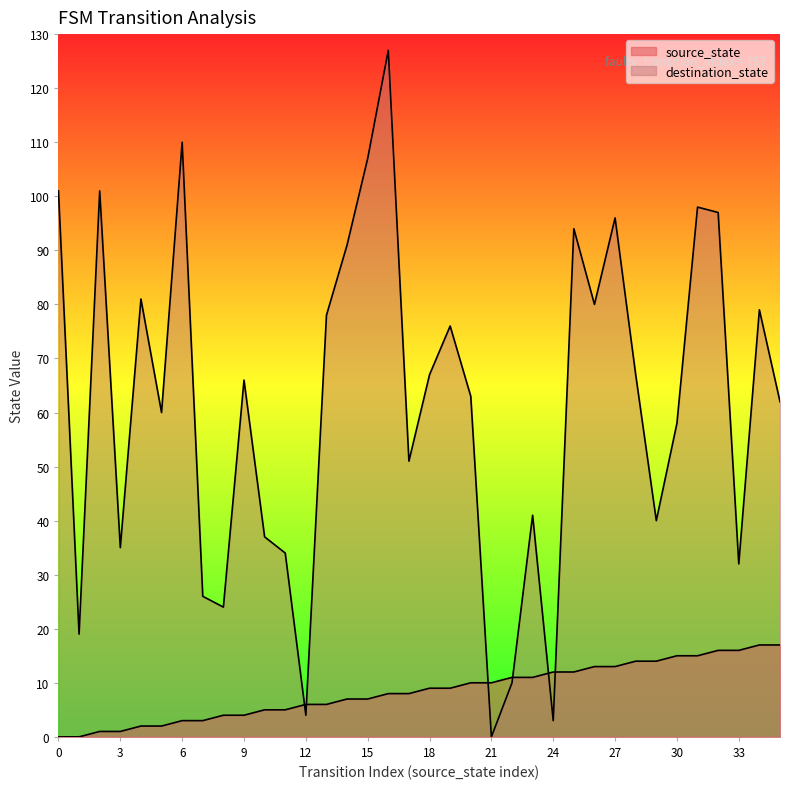

What is the difference between the maximum and minimum values in the destination_state series?

127